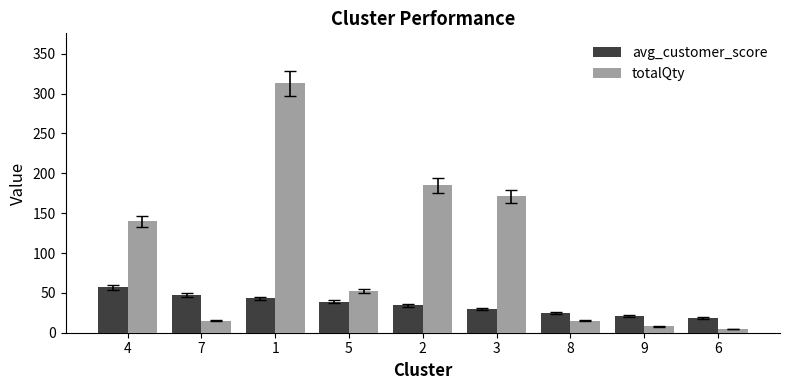

What is the maximum value for avg_customer_score?

56.7